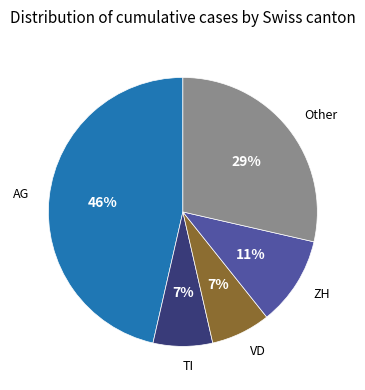

To the nearest percent, what is the difference between the largest and smallest slice percentages?

39%